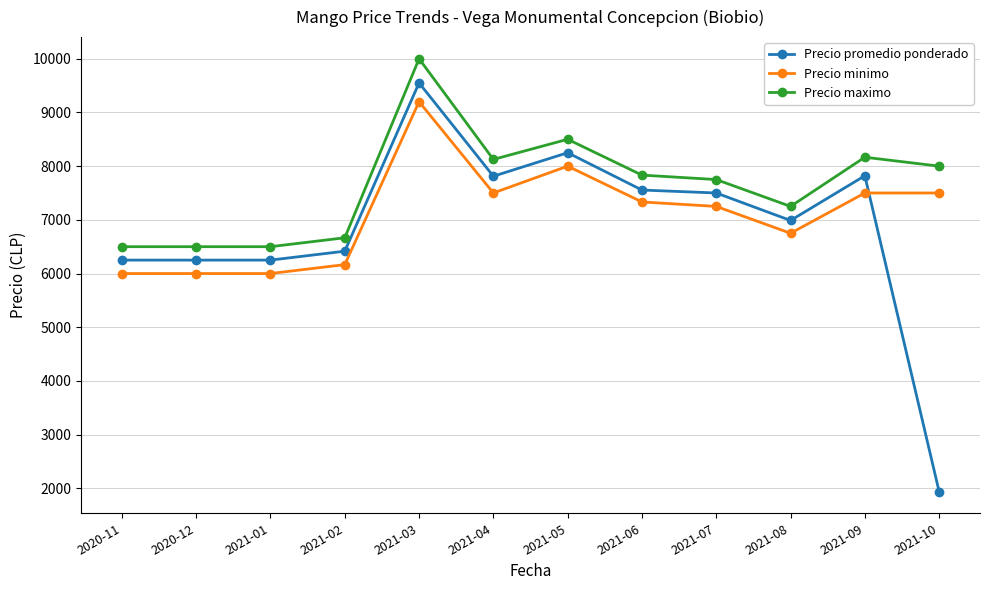

At how many categories does at least one series exceed 6601?

9